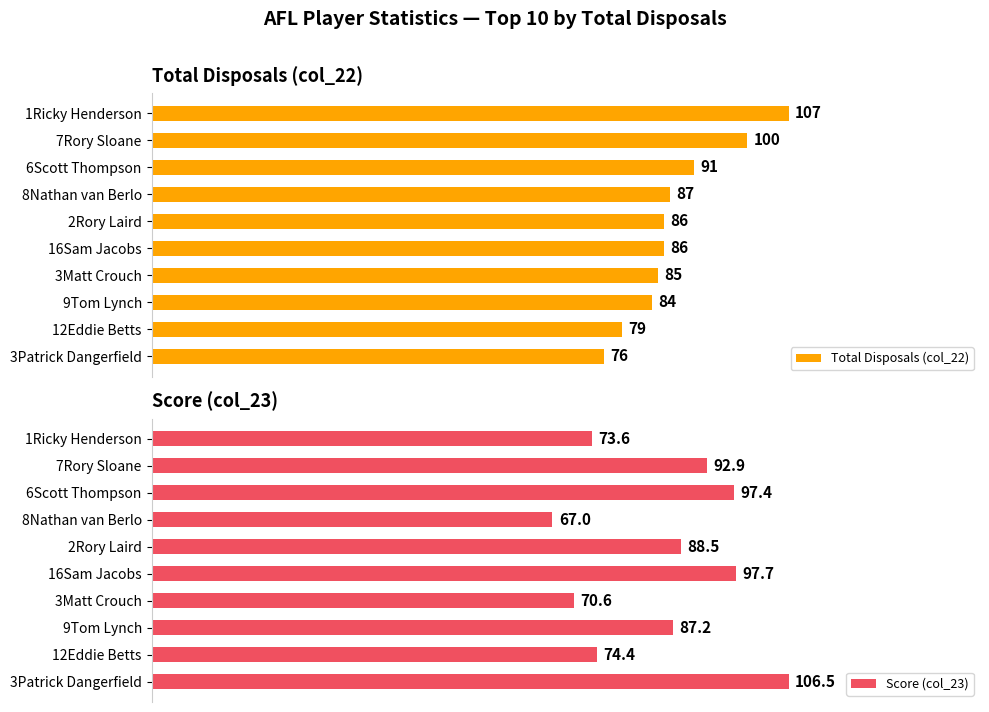

At how many categories does at least one series exceed 70?

10